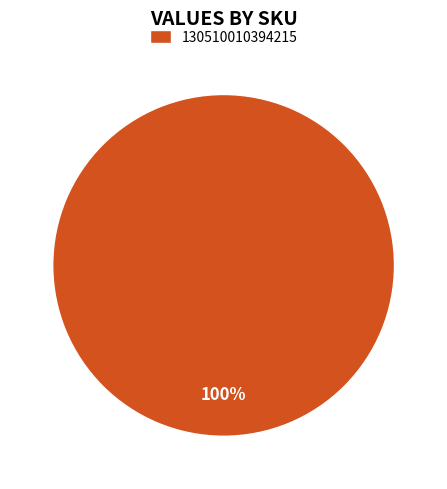

The 130510010394215 slice represents 100% of the pie. True or false?

True